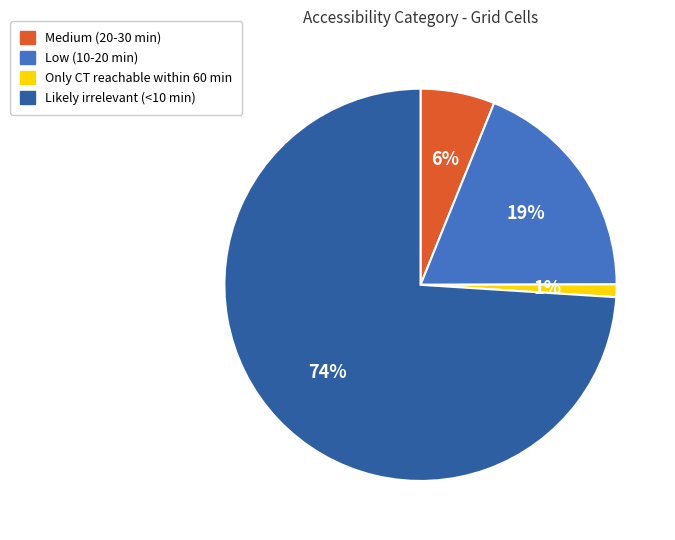

To the nearest percent, what is the difference between the largest and smallest slice percentages?

73%